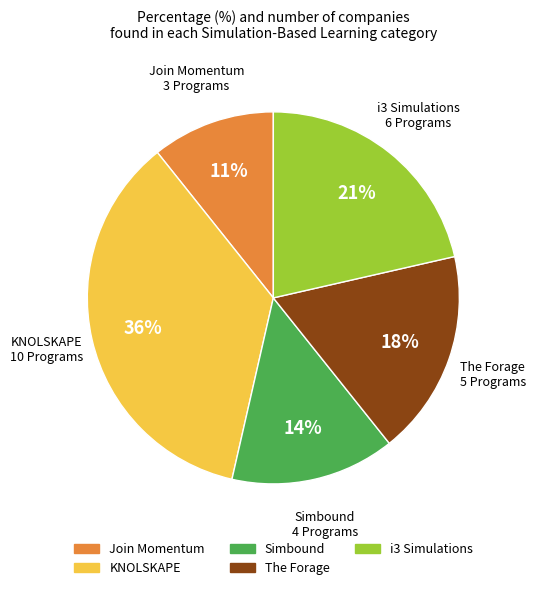

How many slices are in this pie chart?

5